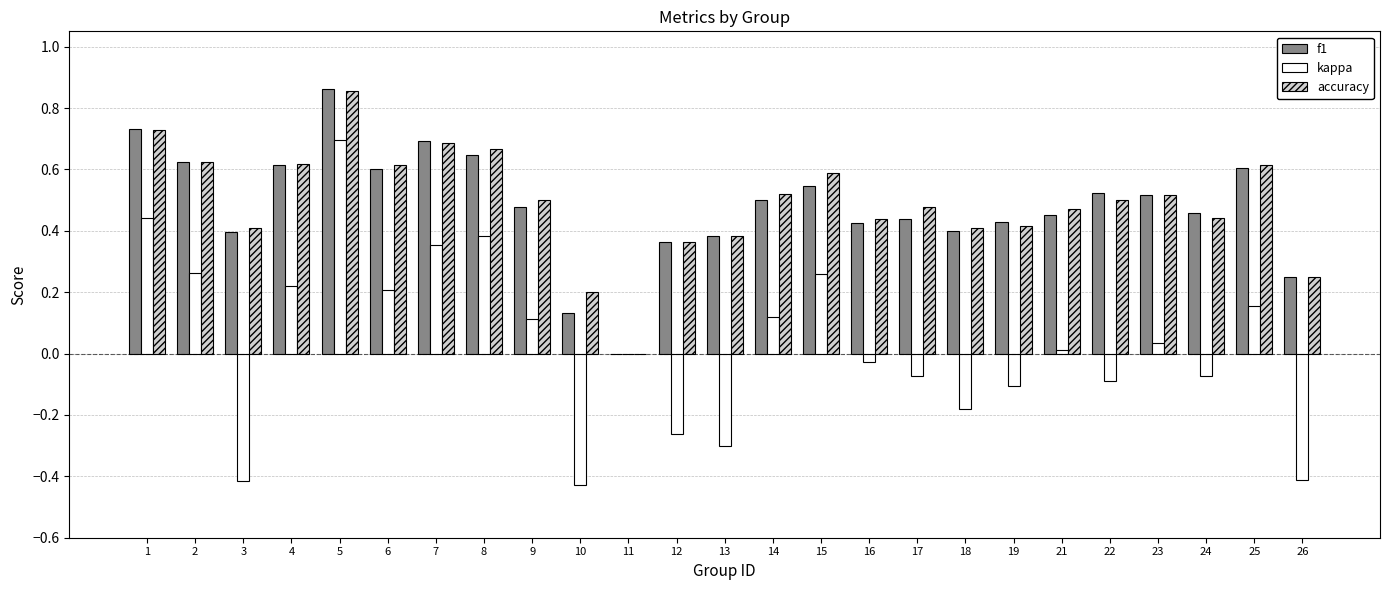

Where is accuracy nearest to the value 0?

11